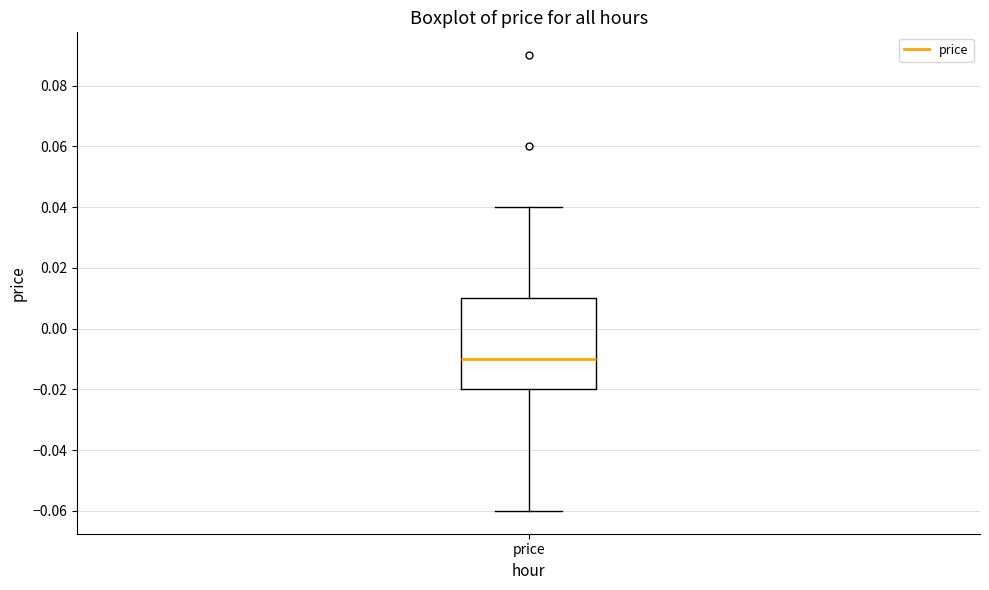

Where is the upper edge of the box for price on the y-axis? The values are not printed on the chart, so give them approximately, as read against the axis.

0.01